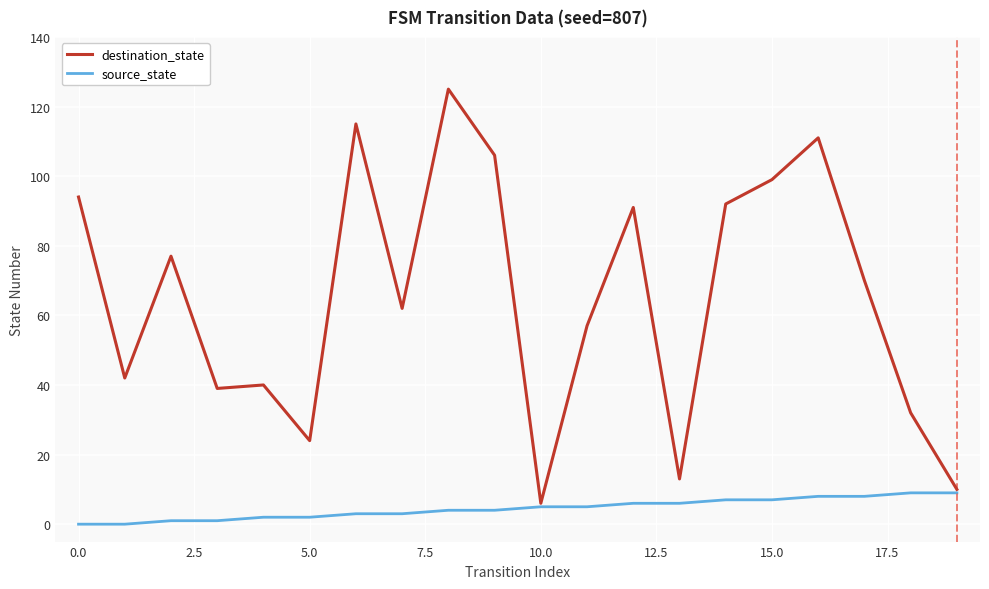

List the series in order of their overall mean, highest first.

destination_state, source_state